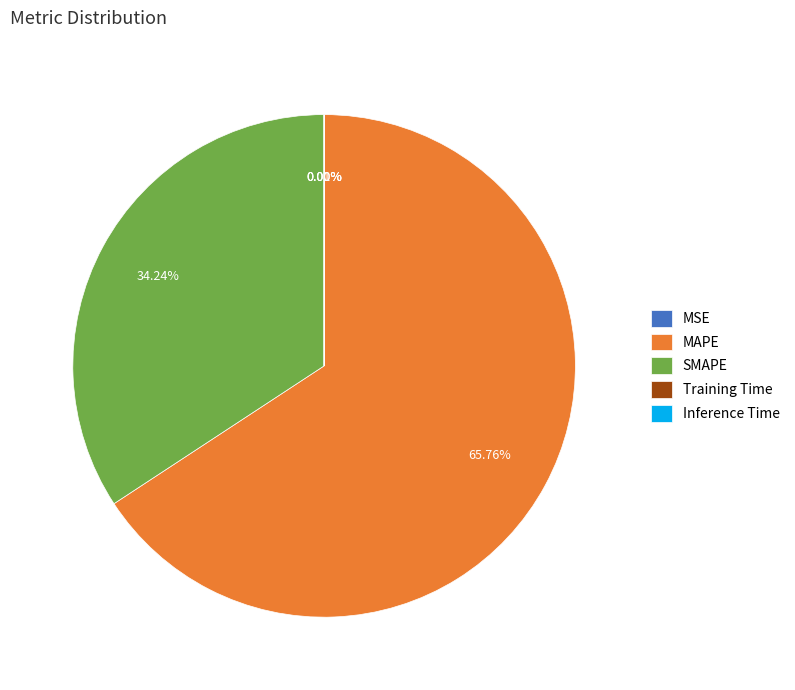

Which slice is the largest?

MAPE